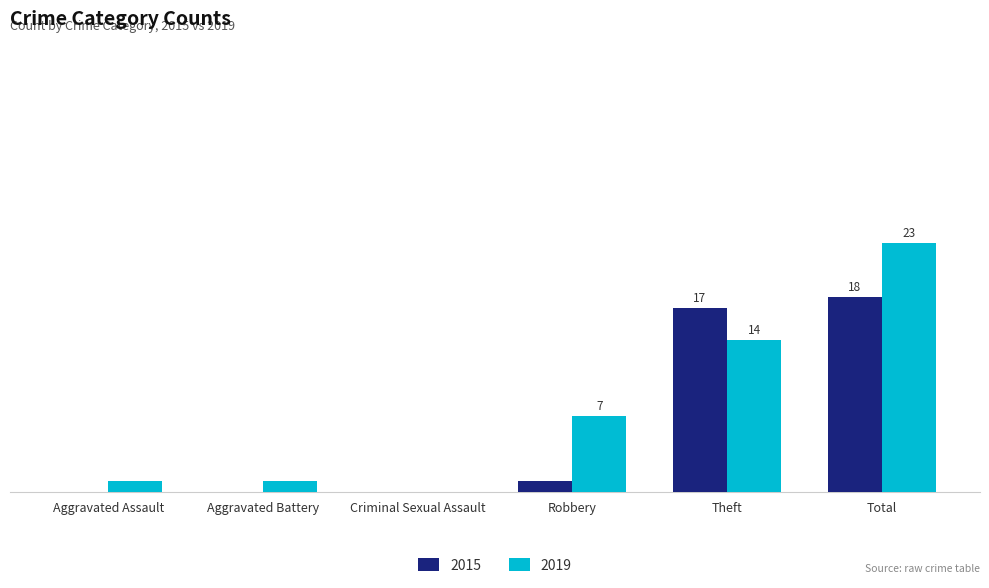

At how many categories does at least one series exceed 6?

3